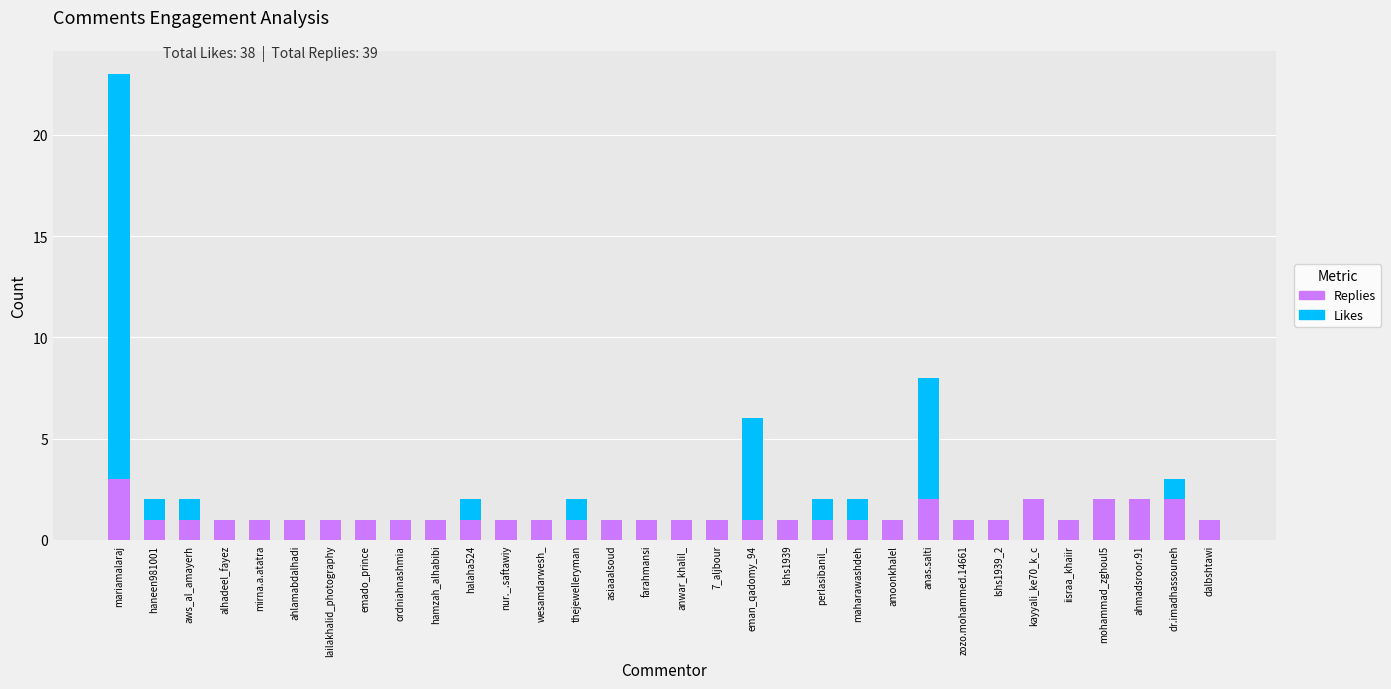

The Replies series shows 1 at lshs1939_2. True or false?

True